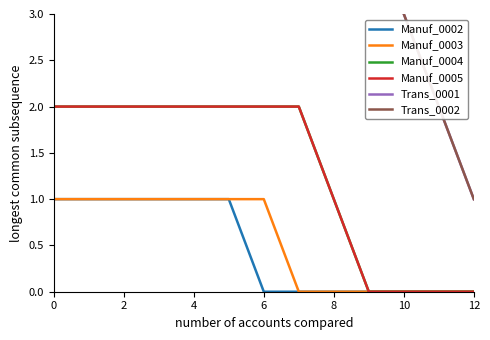

True or false: Manuf_0005 and Manuf_0002 intersect in this chart.

False